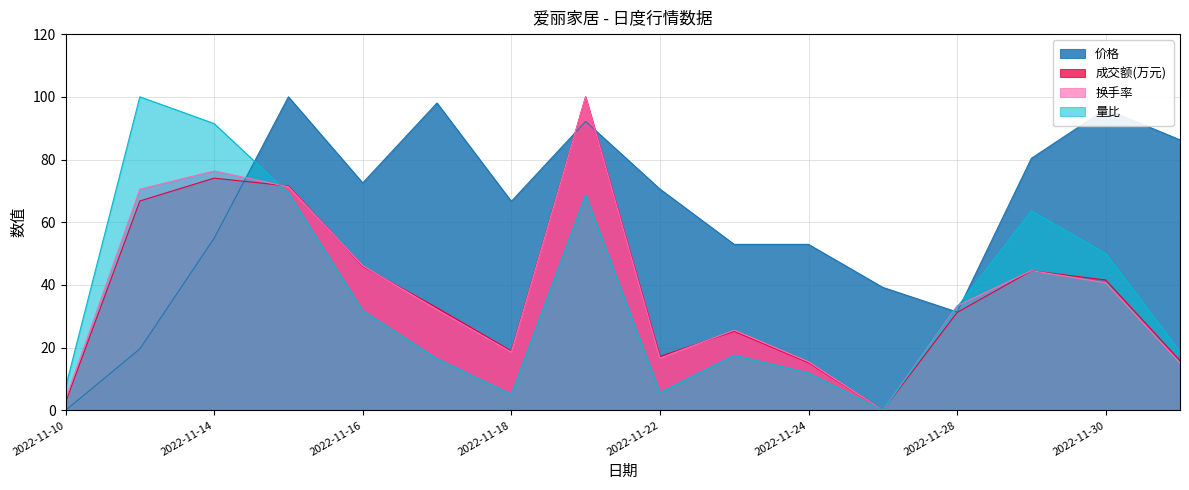

What is the average value of the 成交额(万元) series?

37.7